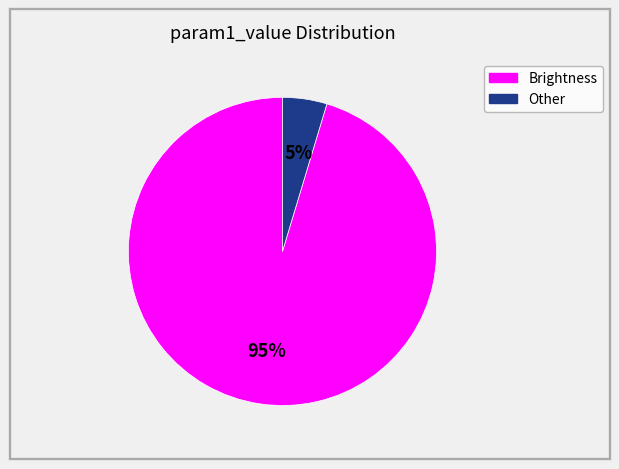

Is there any slice that represents more than half of the pie?

Yes